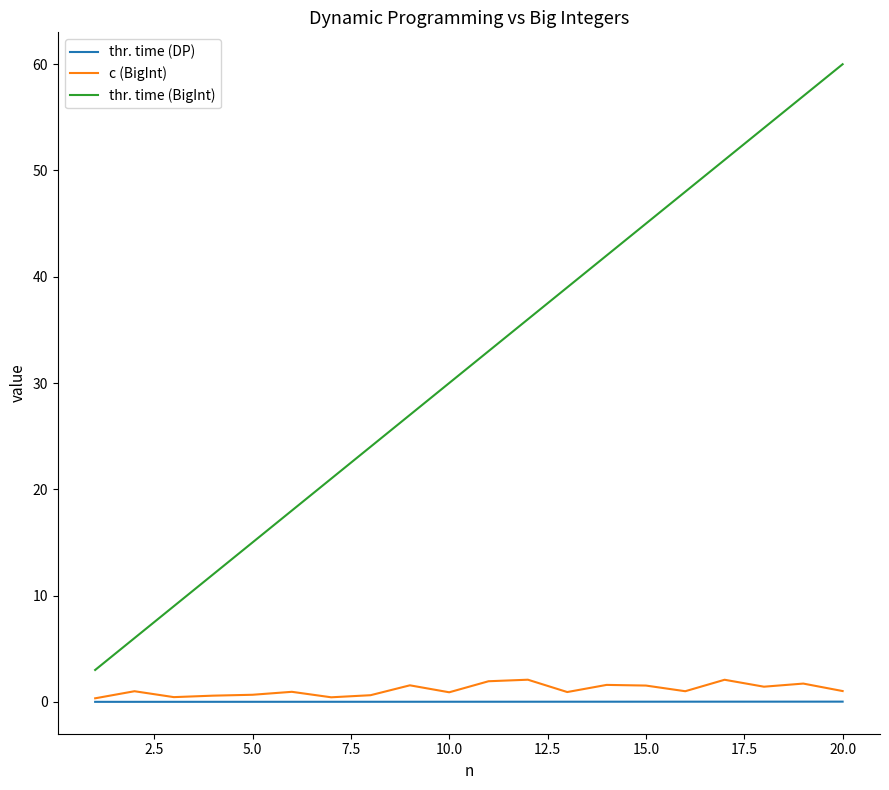

True or false: c (BigInt) and thr. time (BigInt) cross at least once.

False